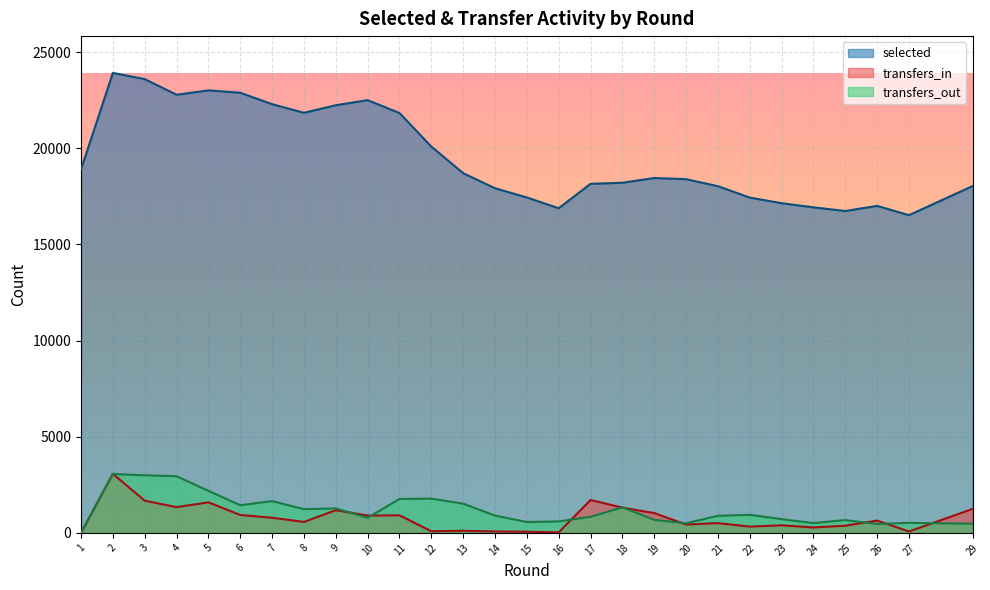

What is the sum of all selected values?

547874